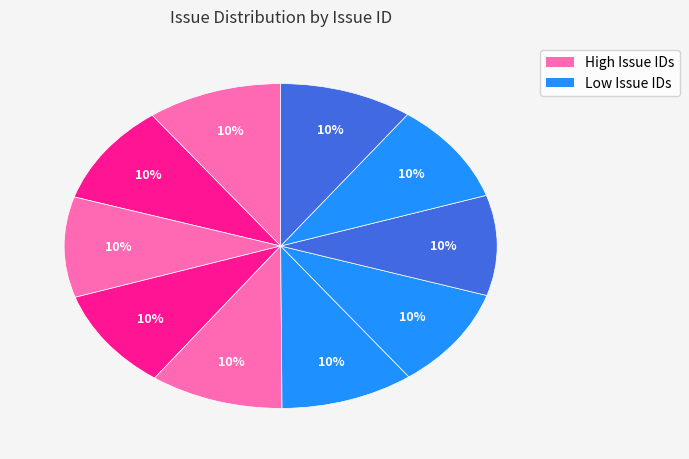

Count the number of slices in the pie.

10